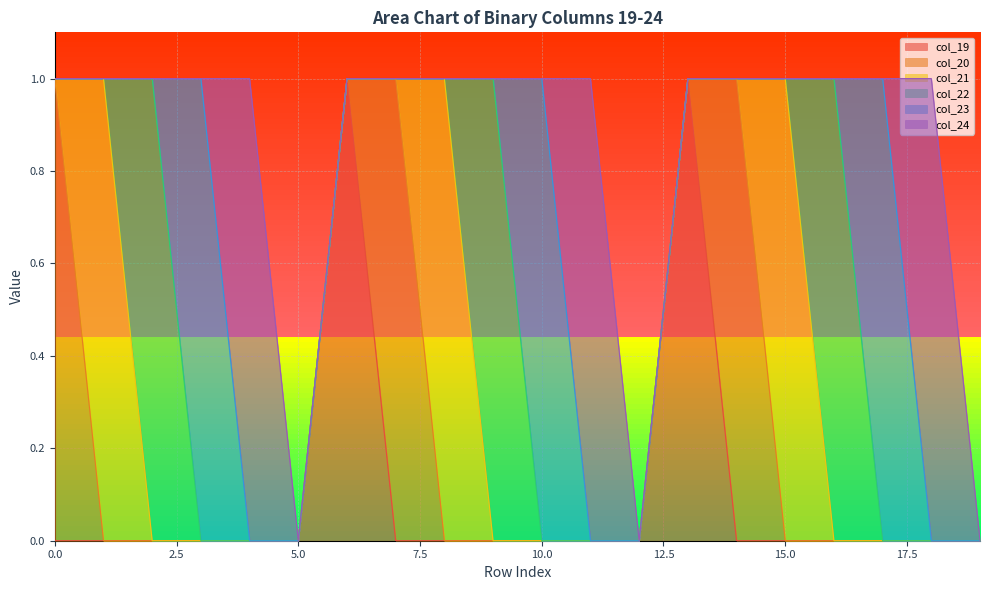

At which category does col_24 reach its first local peak?

4